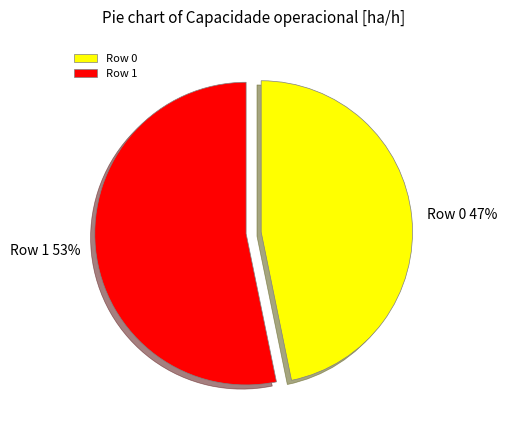

Between Row 0 and Row 1, which is larger?

Row 1